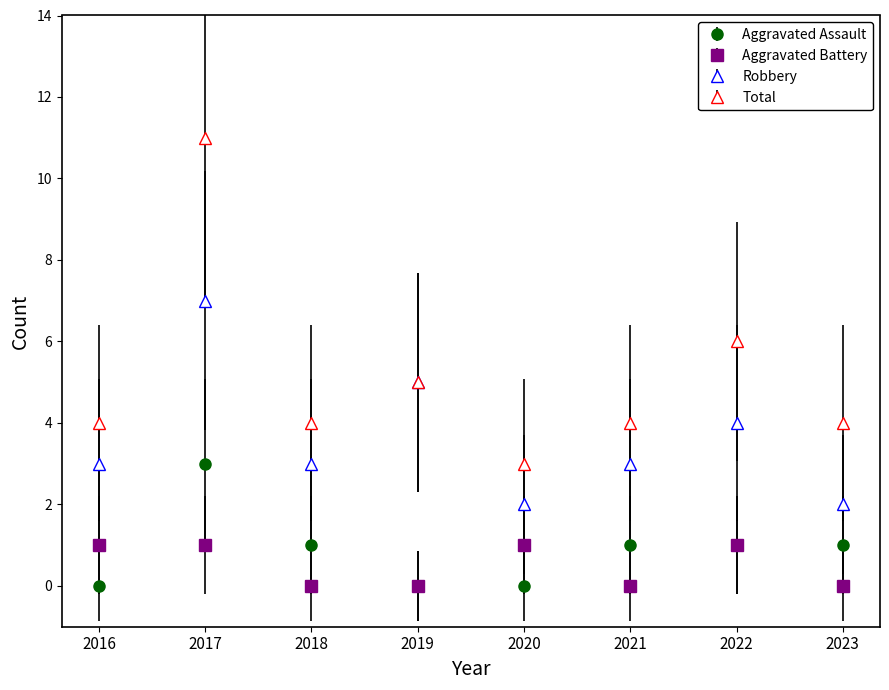

What is the highest value of the Robbery series?

7